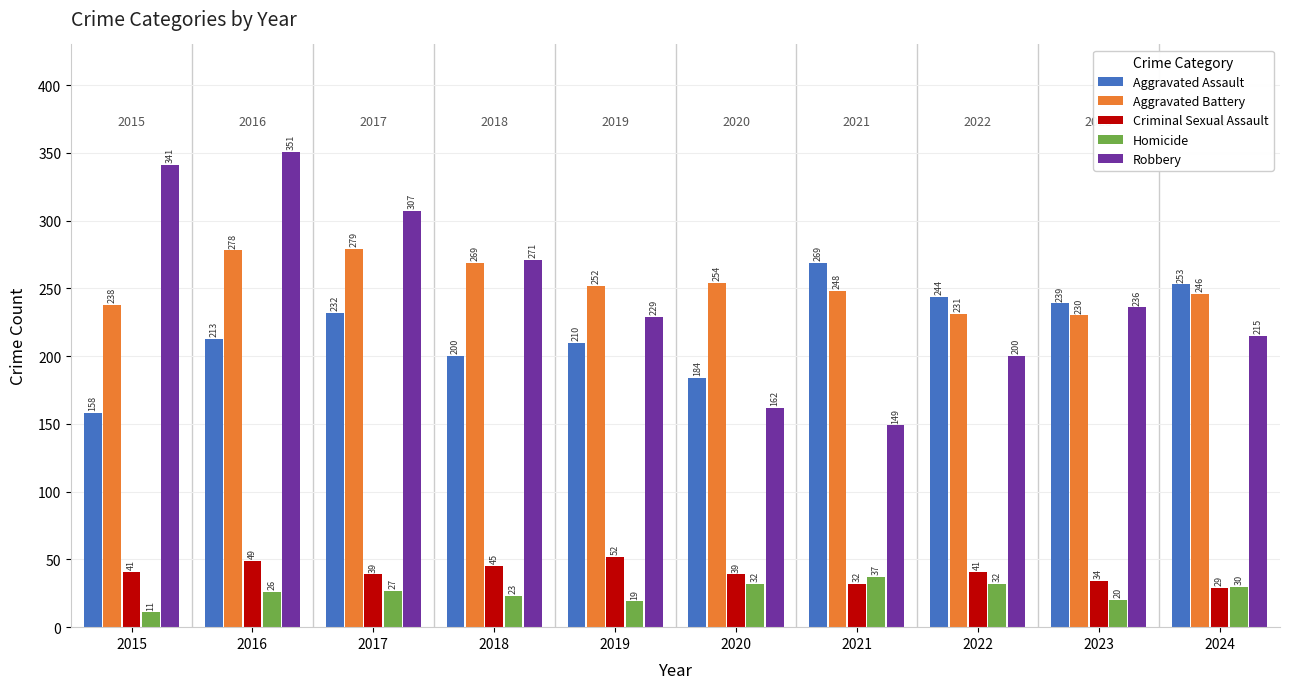

Which label corresponds to the largest value in the chart?

2016